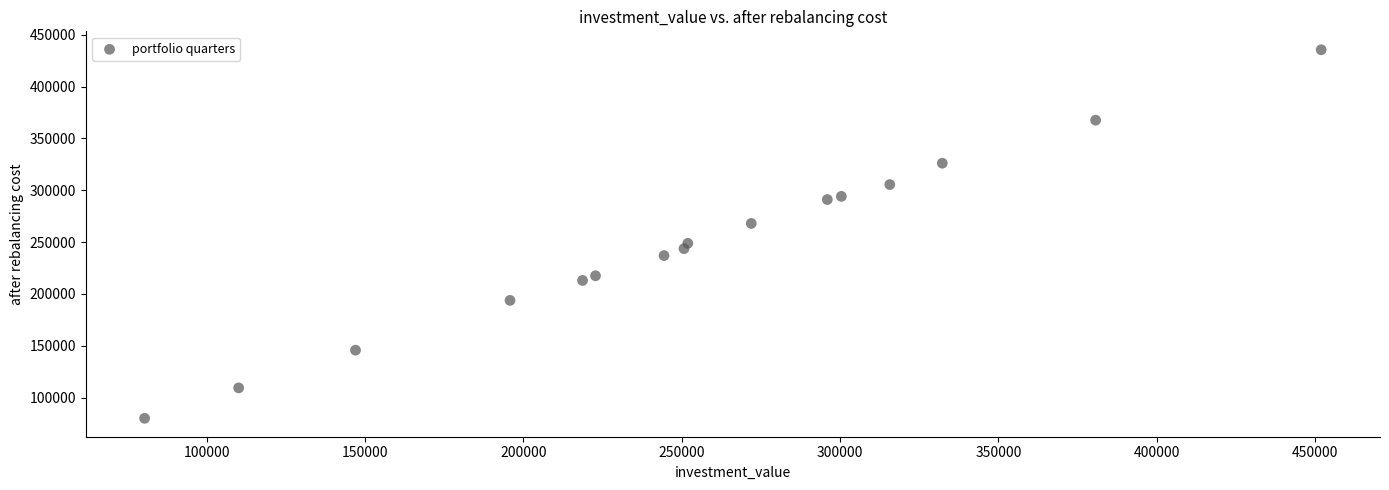

What is the range of Y values (max minus min)?

355467.0